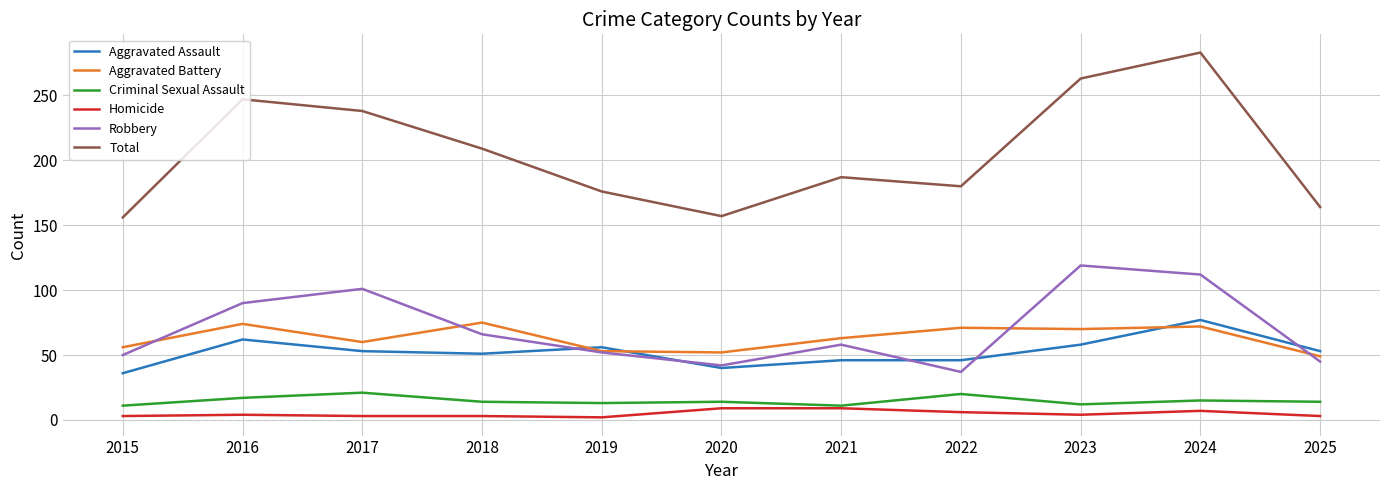

How many interior local valleys does the Robbery series have?

2